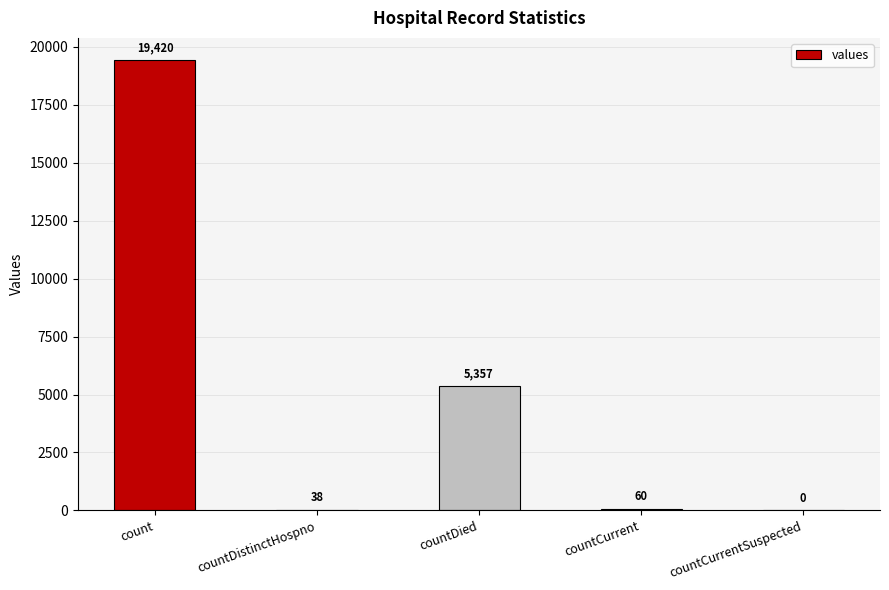

Does the chart contain stacked bars?

No